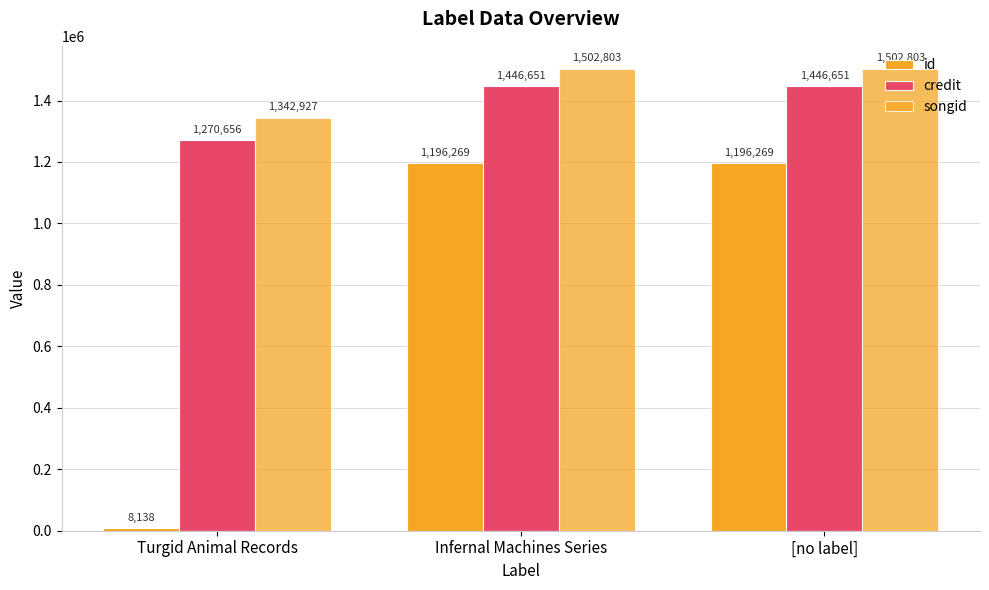

How many groups of bars are there?

3